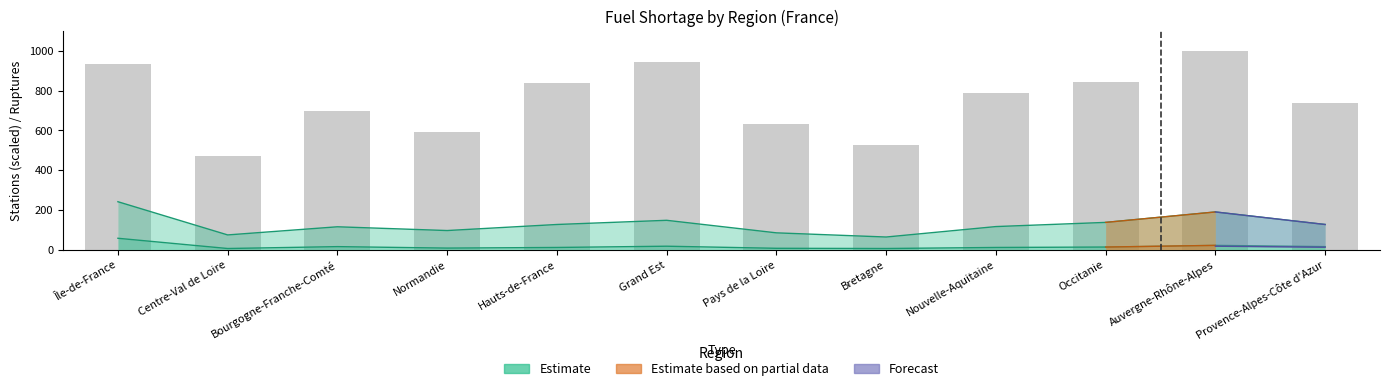

What is the sum of the nombre_stations values at Provence-Alpes-Côte d'Azur and Normandie?

1327.4